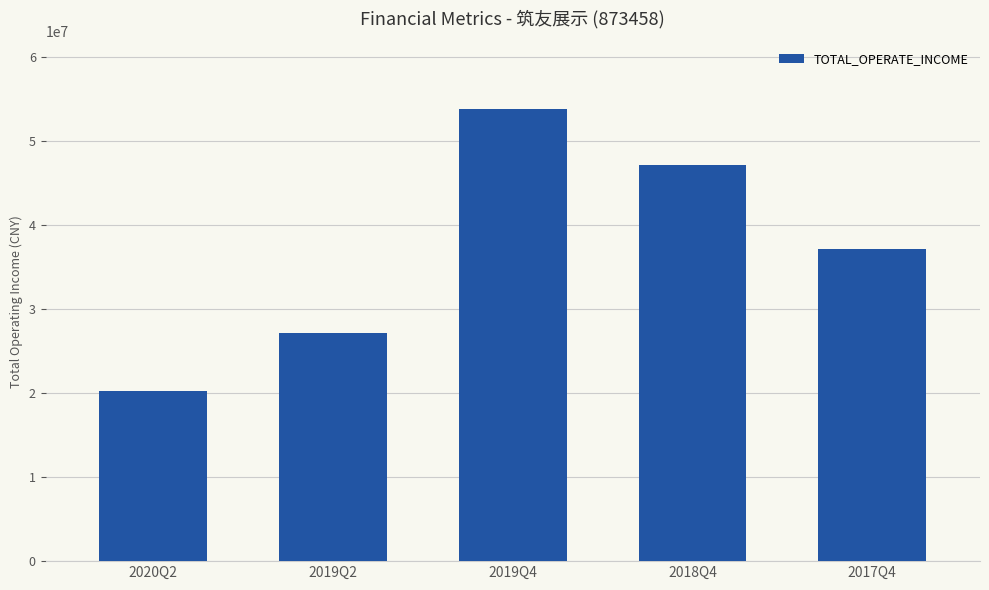

Where does the data first go above 37124787?

2019Q4